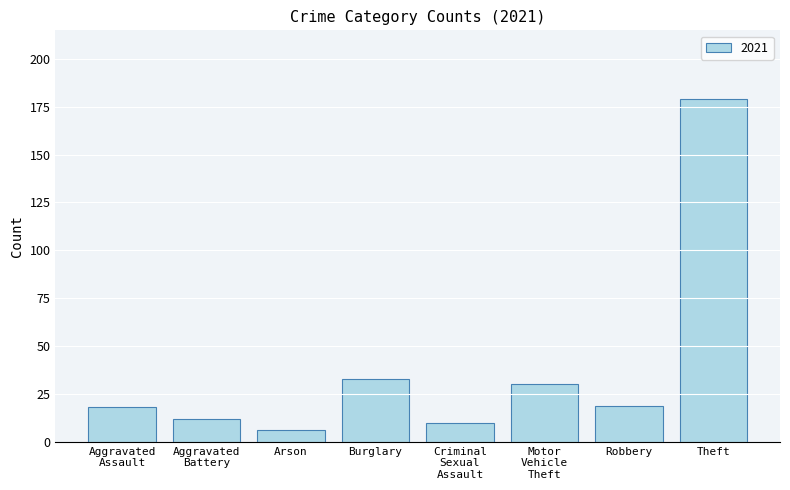

What is the difference between the second highest and second lowest values?

23